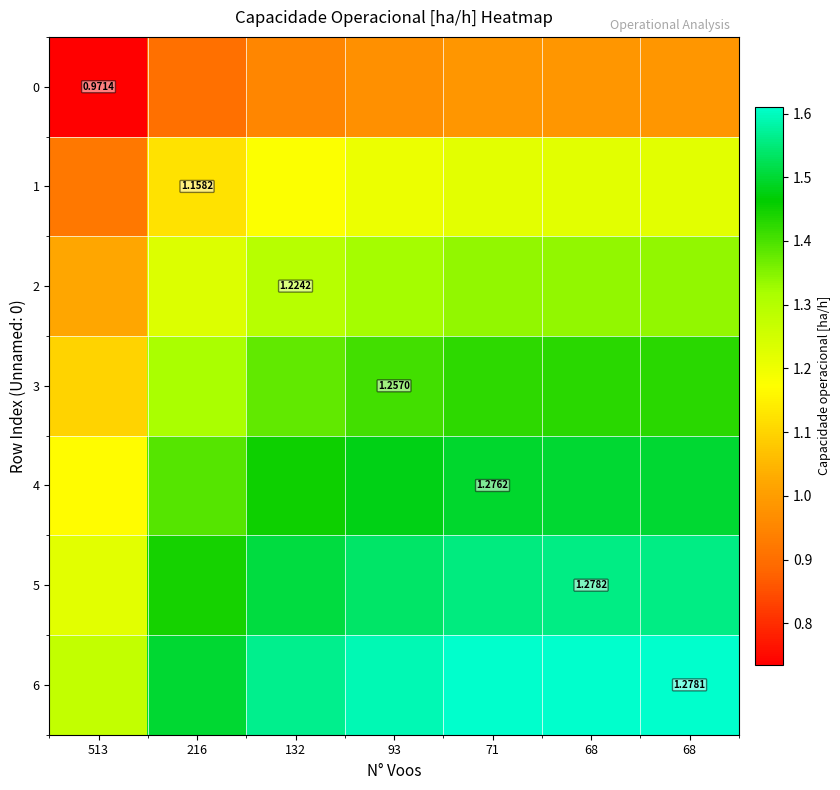

What is the difference between the maximum and second lowest values in the 2 series?

0.1